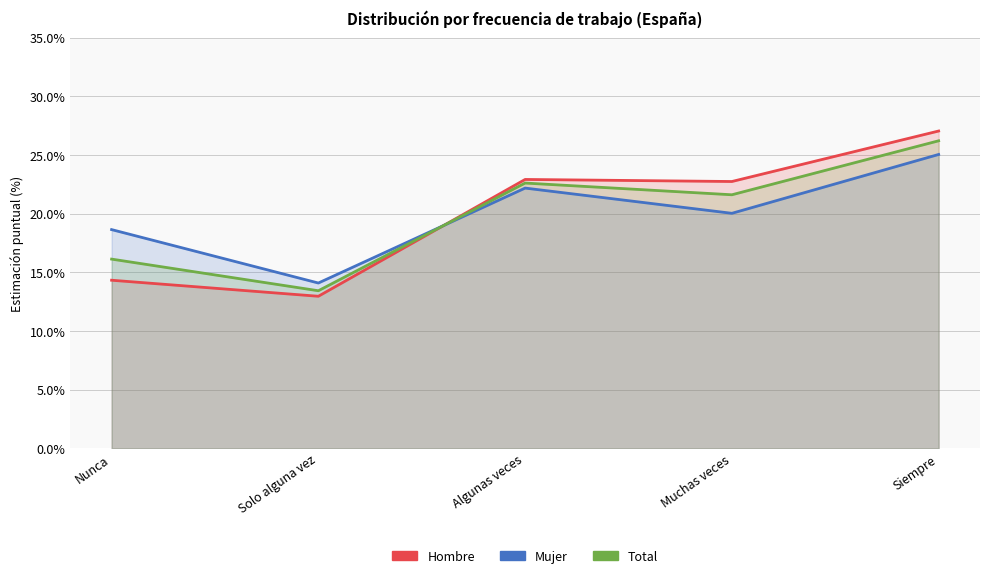

What is the highest value of the Total - Estimacion puntual series?

26.2